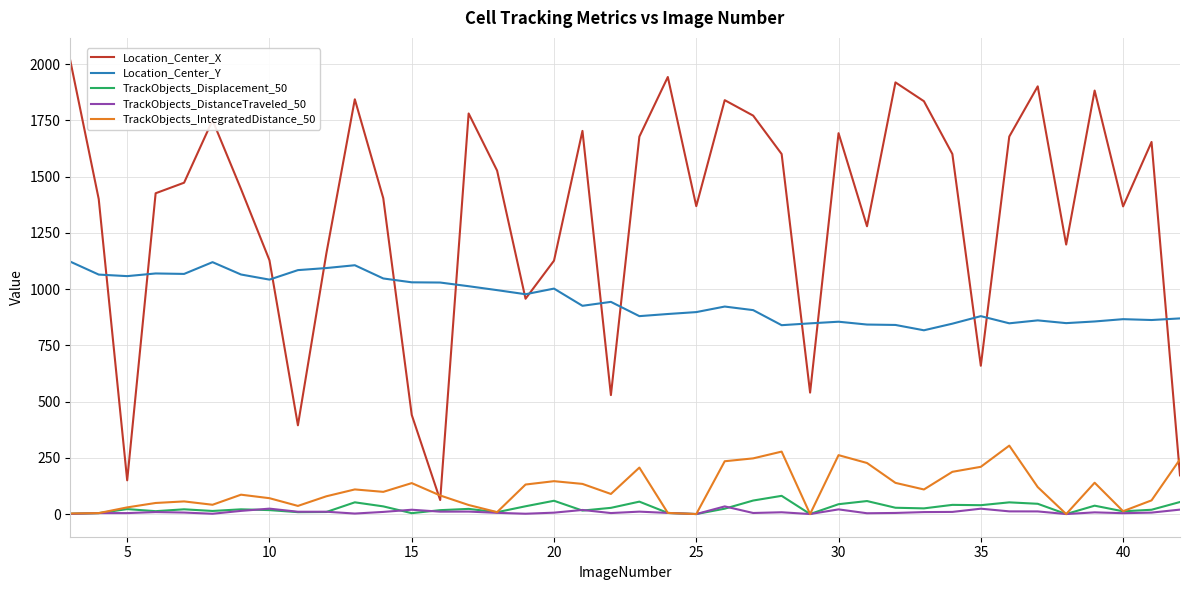

Which series has the widest spread of values?

Location_Center_X